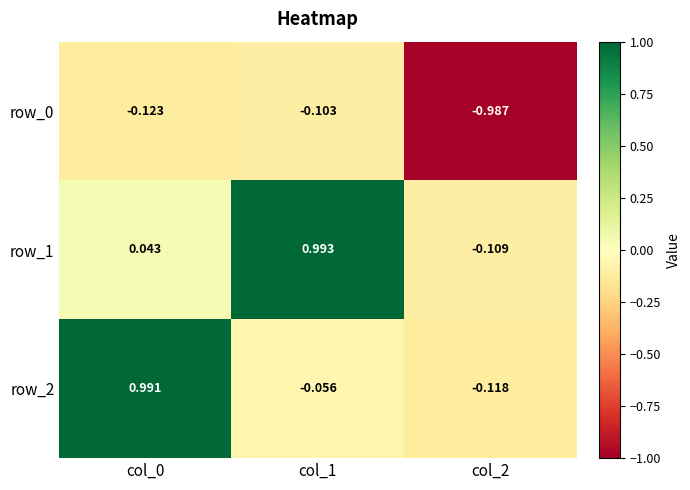

Reading left to right, list all the values displayed in this chart.

row_0: -0.1	-0.1	-1.0
row_1: 0.0	1.0	-0.1
row_2: 1.0	-0.1	-0.1